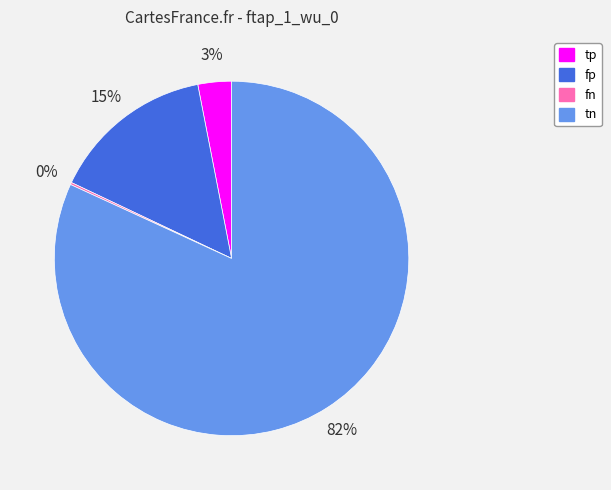

Which has a higher value, tp or tn?

tn